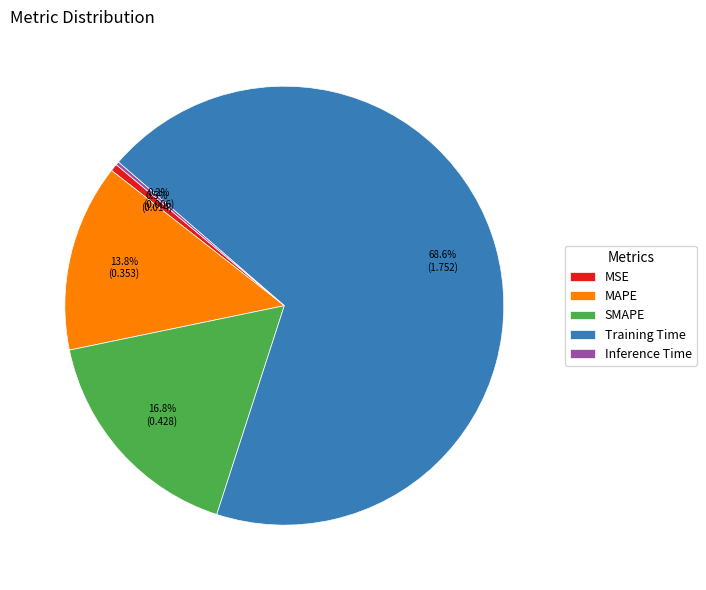

What percentage is NOT represented by SMAPE?

83.2%